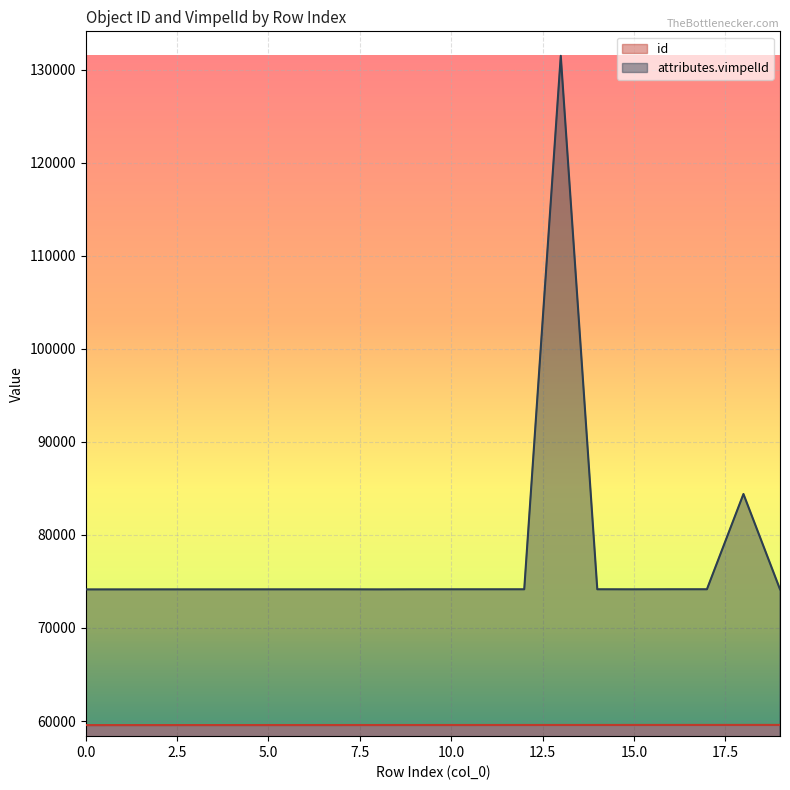

What is the value of the id point at the 18th from the left?

59580